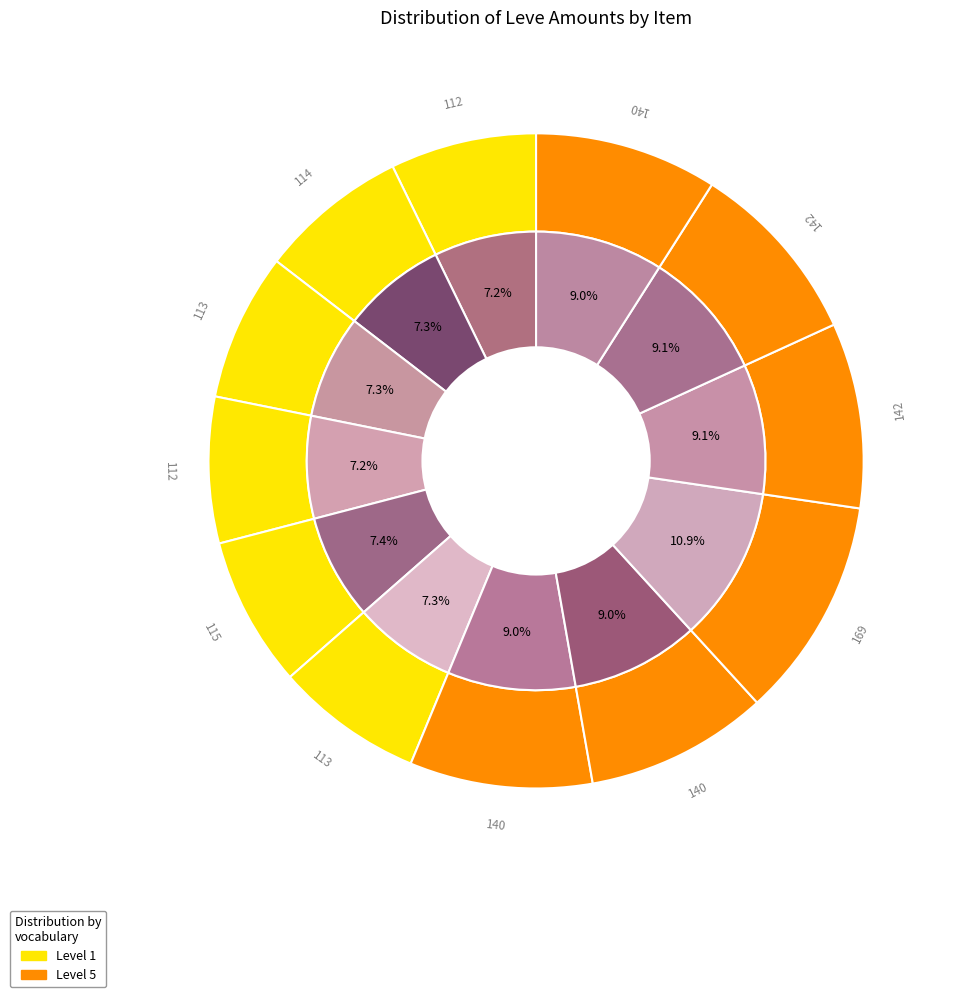

Does Hempen Chausses account for over 50% of the chart?

No